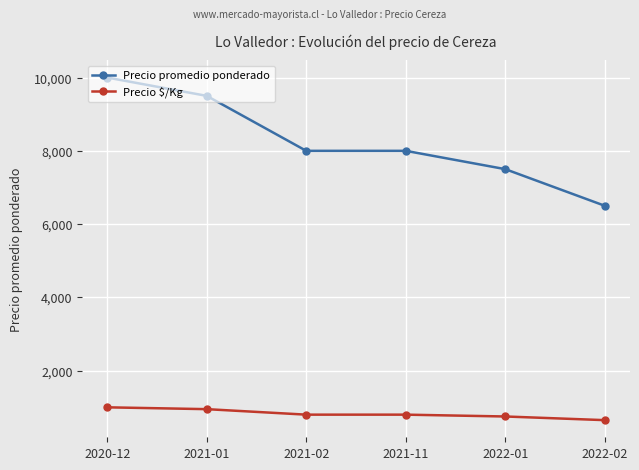

The value of Precio $/Kg at 2022-02 is 650. True or false?

True